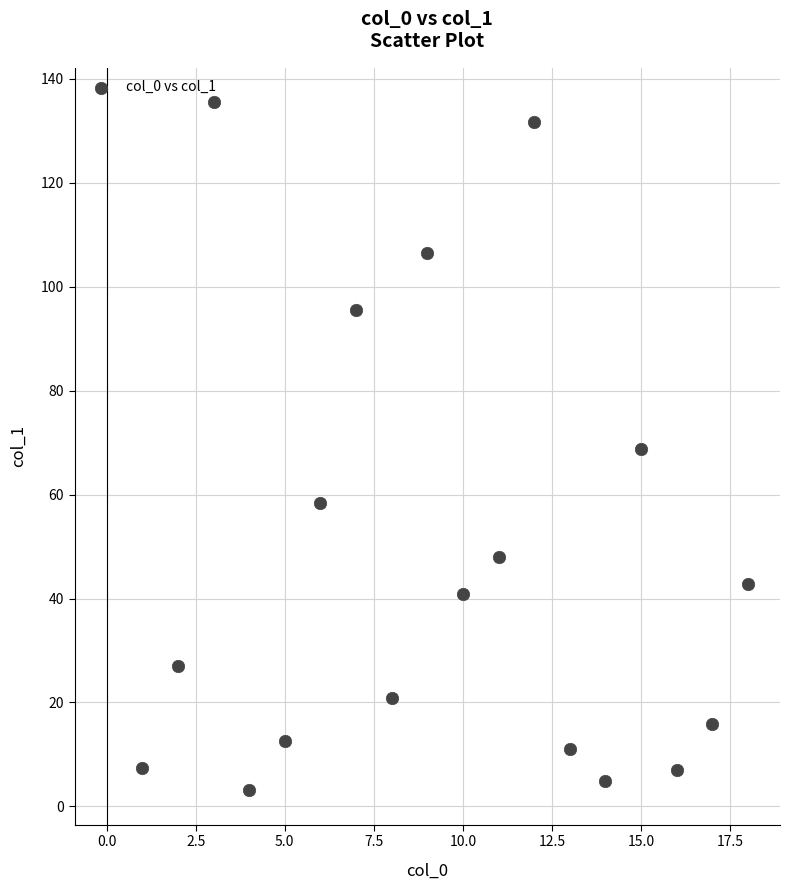

What is the range of Y values (max minus min)?

132.4